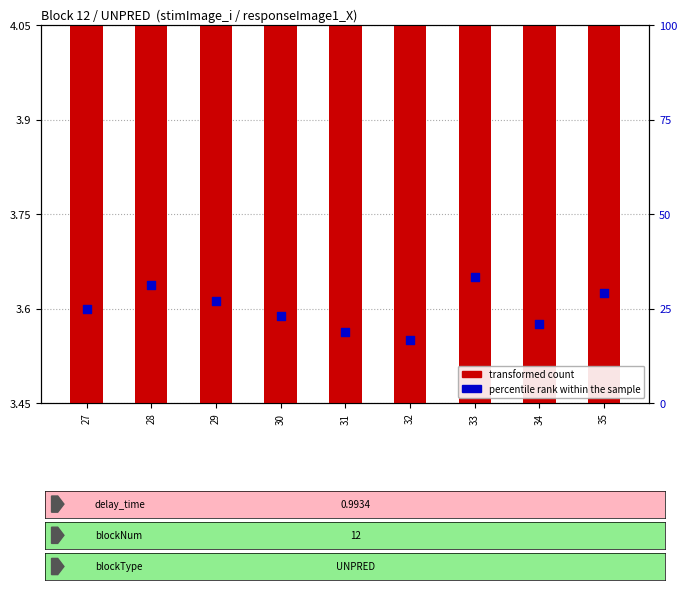

At which category is the sum across all series the highest?

33